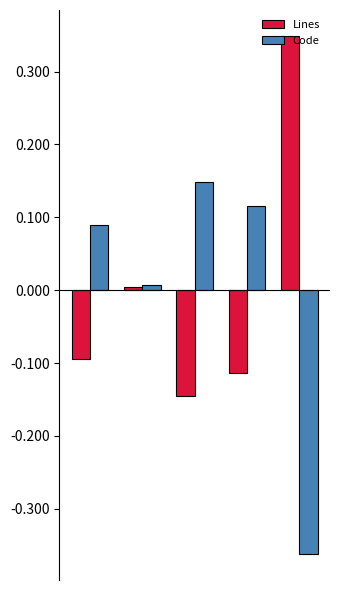

What is the difference between the maximum and minimum values in the Code series?

0.5